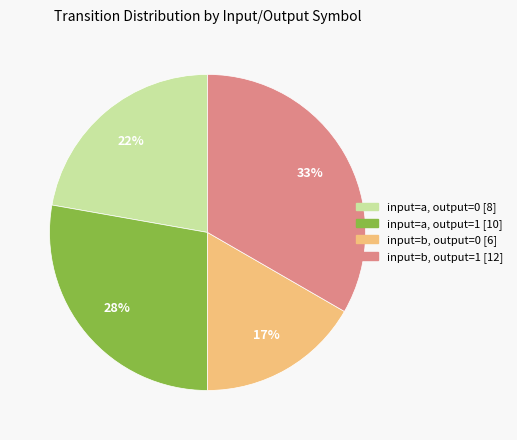

Is it true that input=a, output=1 is 34% of the pie?

False